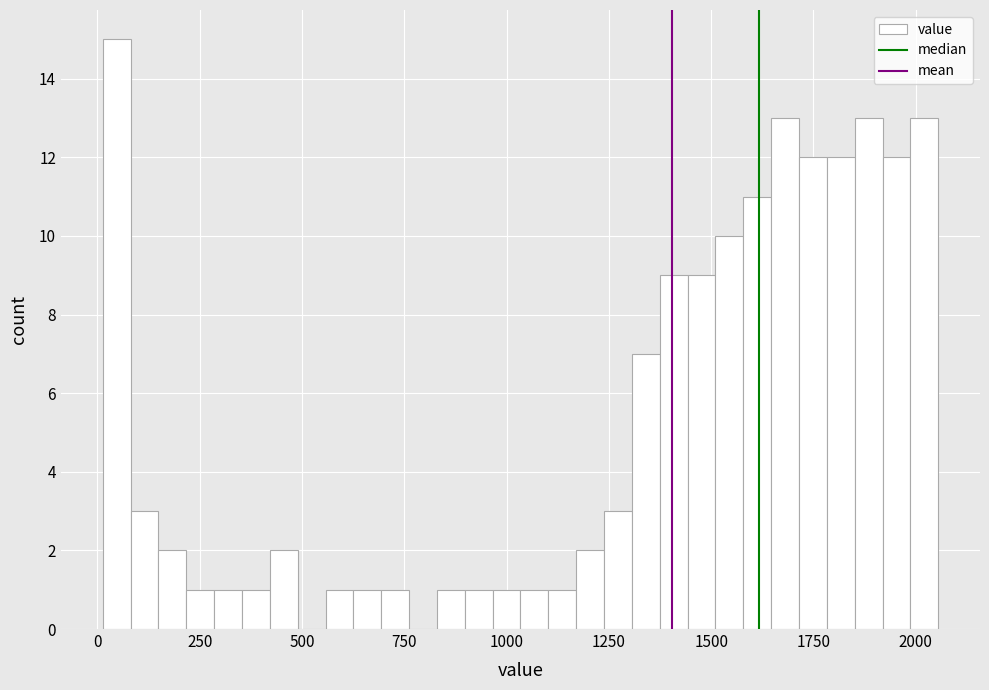

Around what value on the x-axis is the tallest bar? Give the approximate position of its centre, as read against the axis.

50